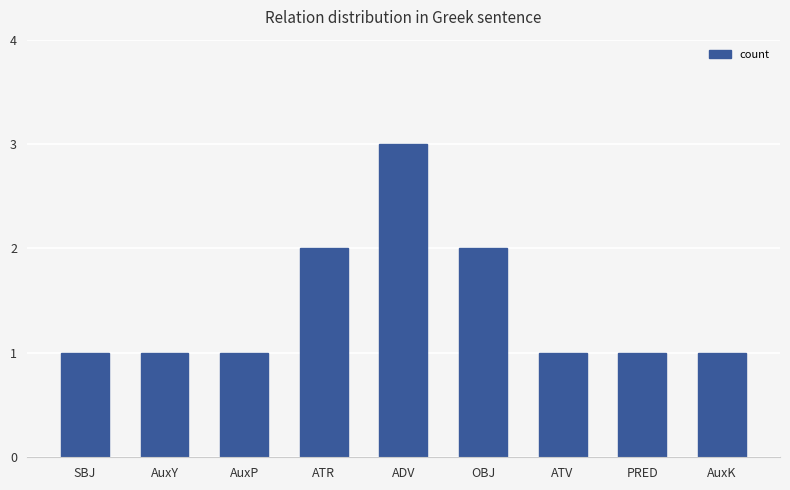

Reading left to right, list all the values displayed in this chart.

1	1	1	2	3	2	1	1	1